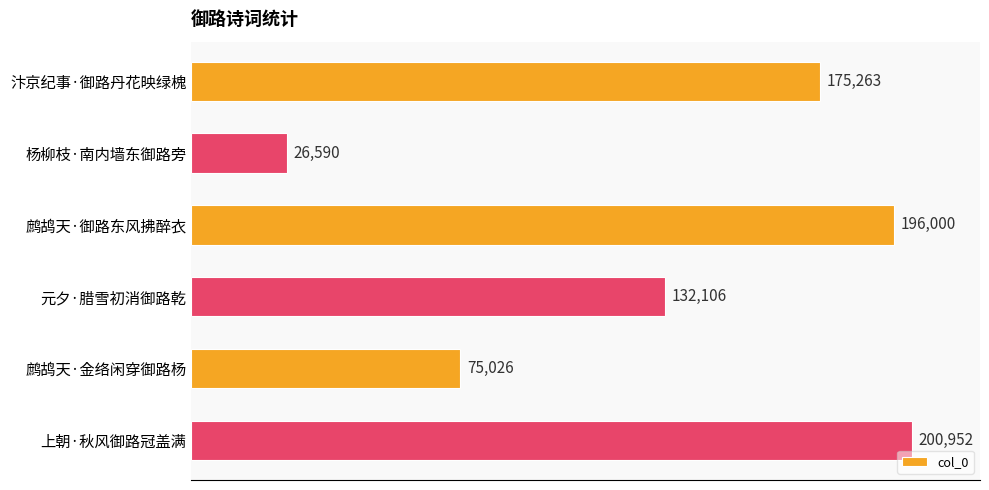

Reading top to bottom, list all the values displayed in this chart.

汴京纪事·御路丹花映绿槐=175263	杨柳枝·南内墙东御路旁=26590	鹧鸪天·御路东风拂醉衣=196000	元夕·腊雪初消御路乾=132106	鹧鸪天·金络闲穿御路杨=75026	上朝·秋风御路冠盖满=200952